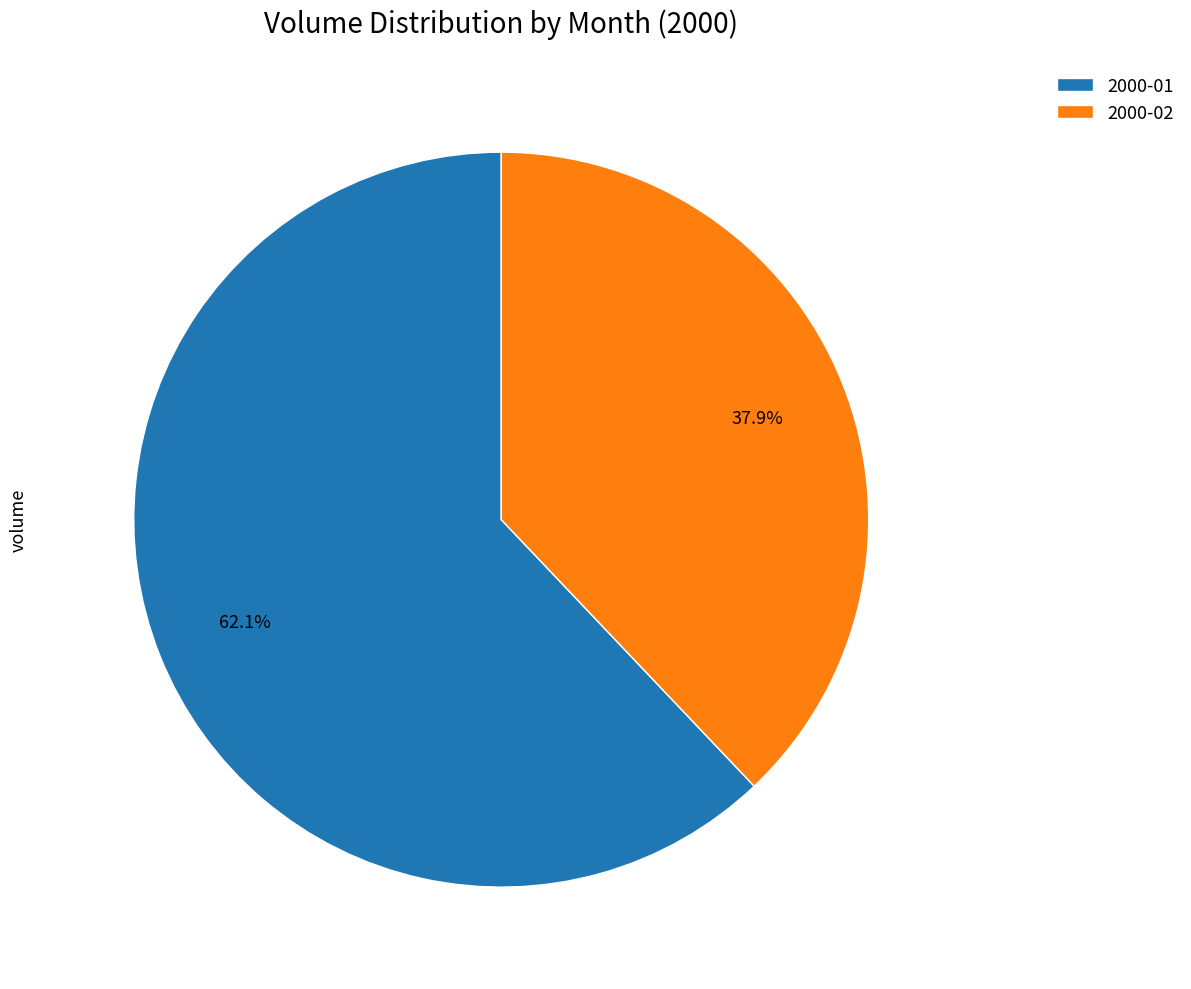

Combined, what portion of the pie is 2000-02 and 2000-01?

100.0%